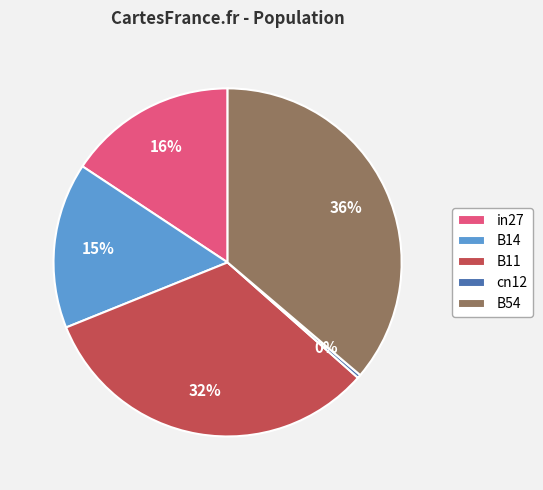

Combined, do B11 and B14 account for over 50%?

No